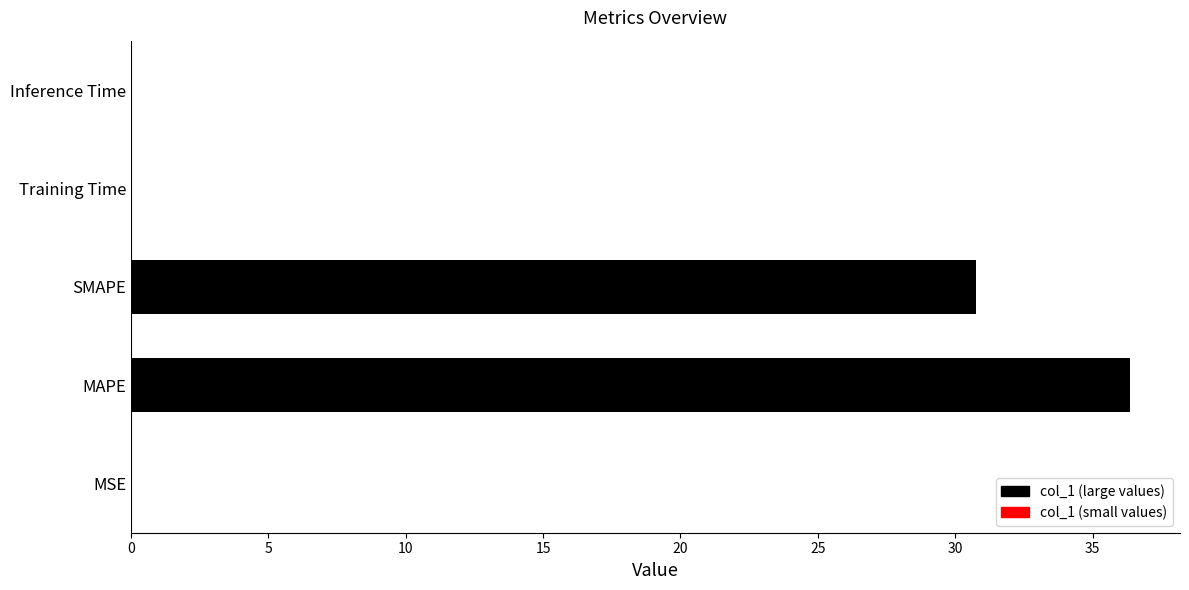

Which has a higher value, SMAPE or Inference Time?

SMAPE